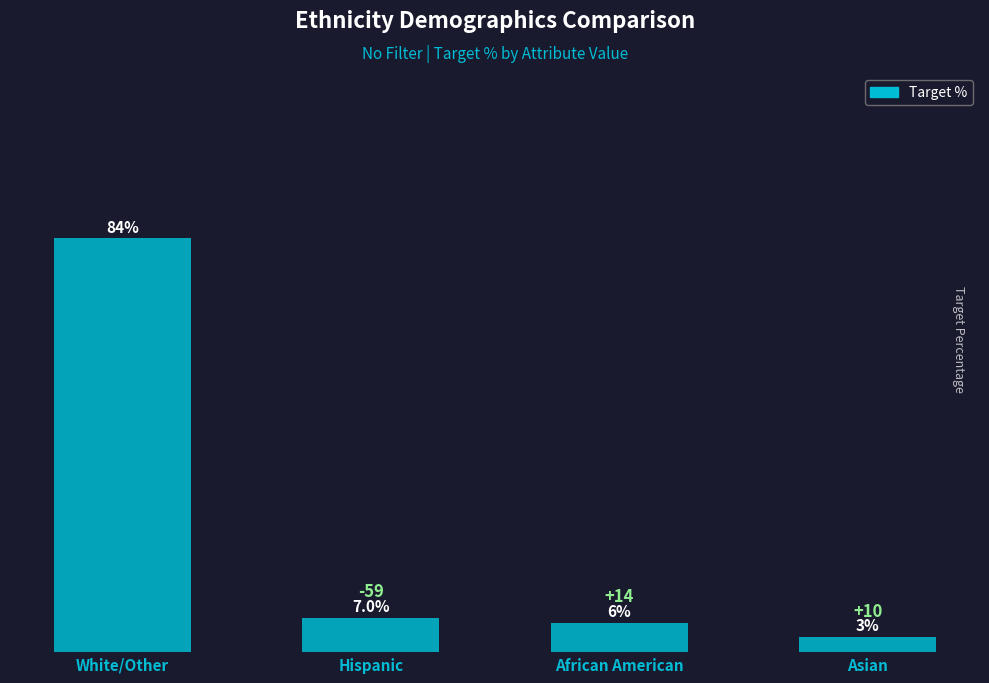

Where does the data first go above 7?

White/Other